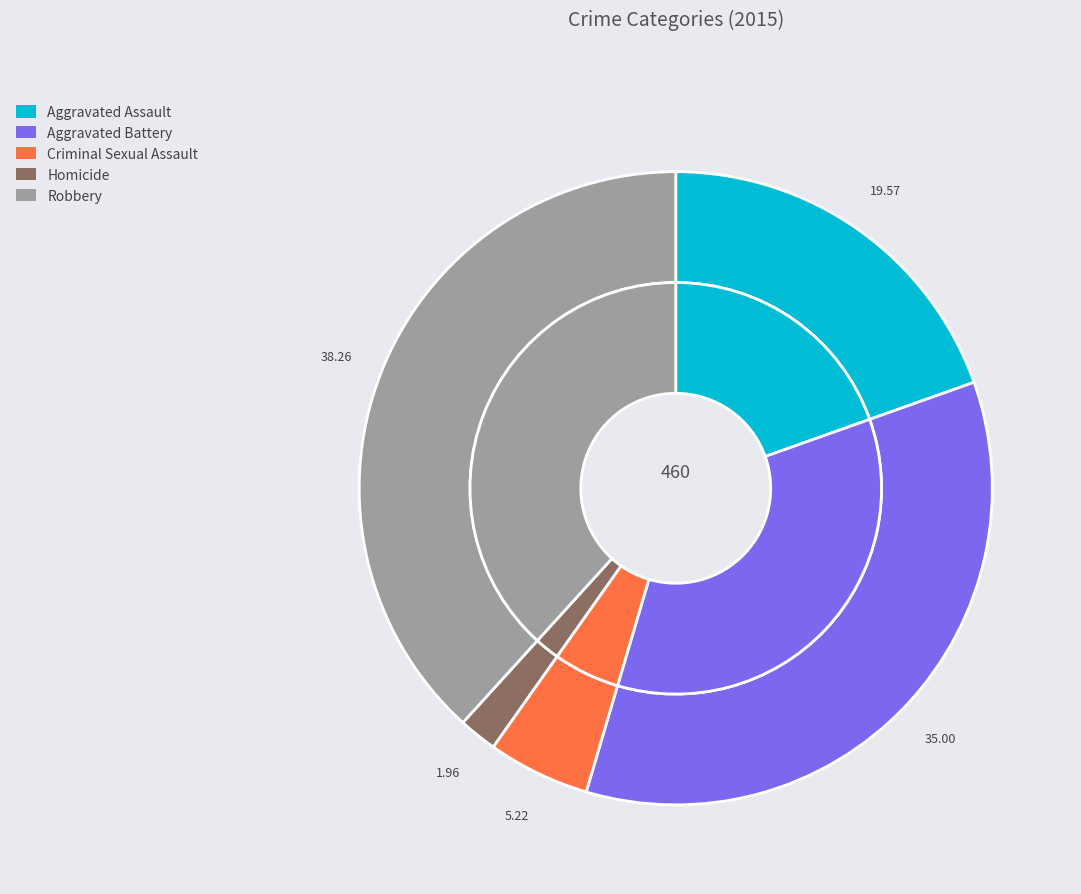

Is there a majority slice in this chart?

No